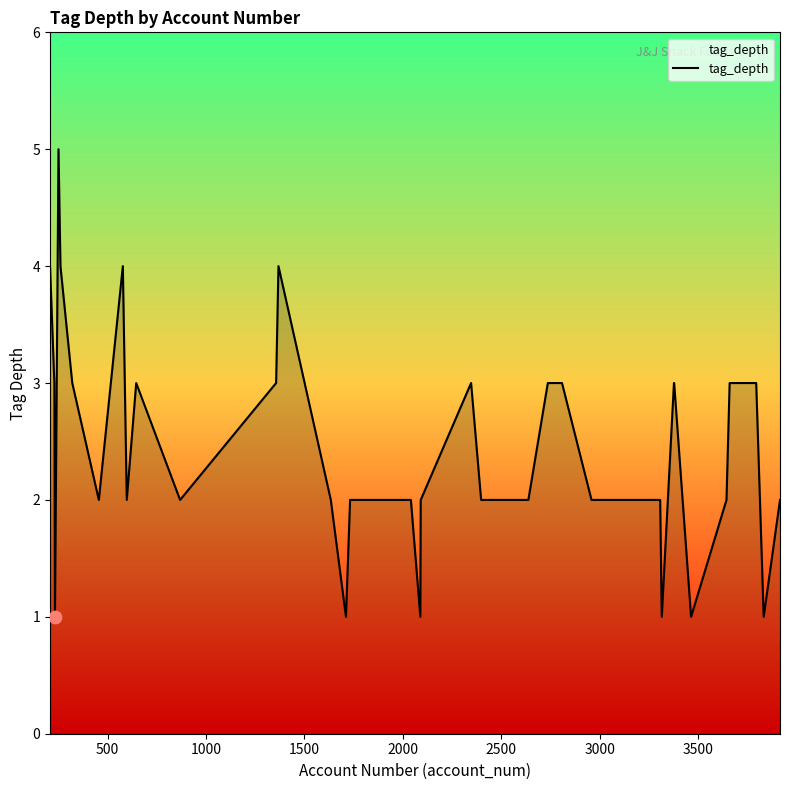

What is the maximum value shown in the chart?

5